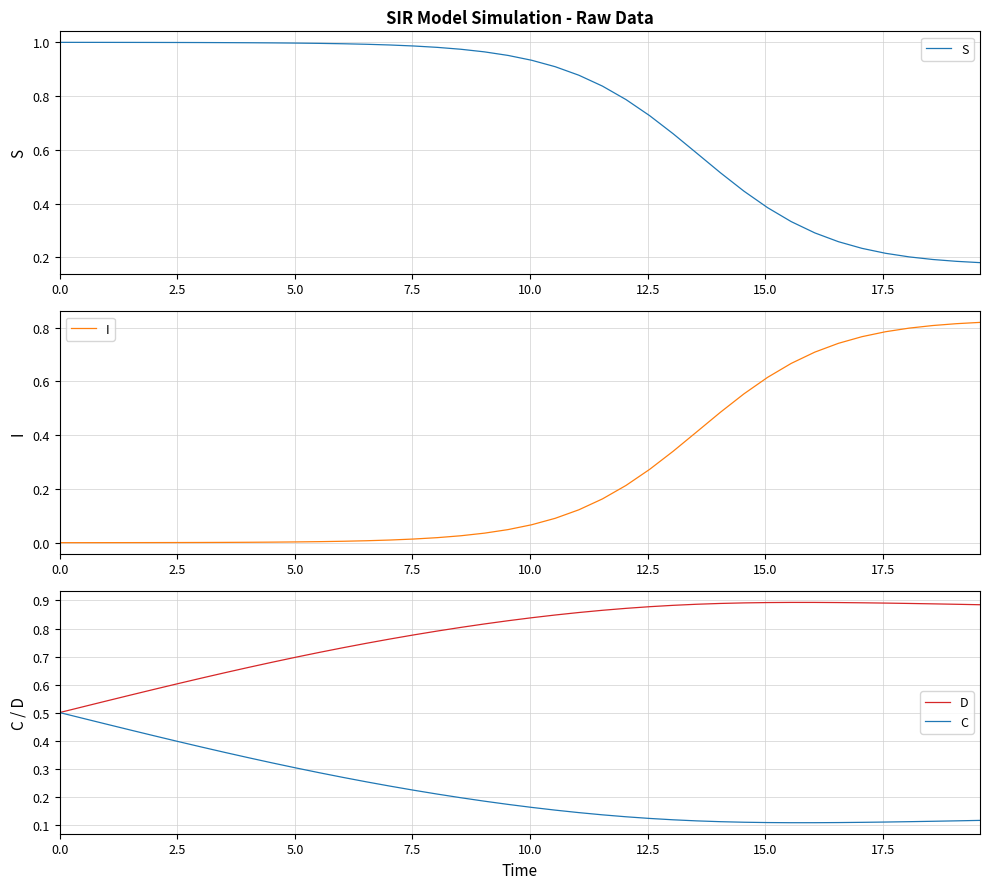

At which category is the sum across all series the highest?

12.5